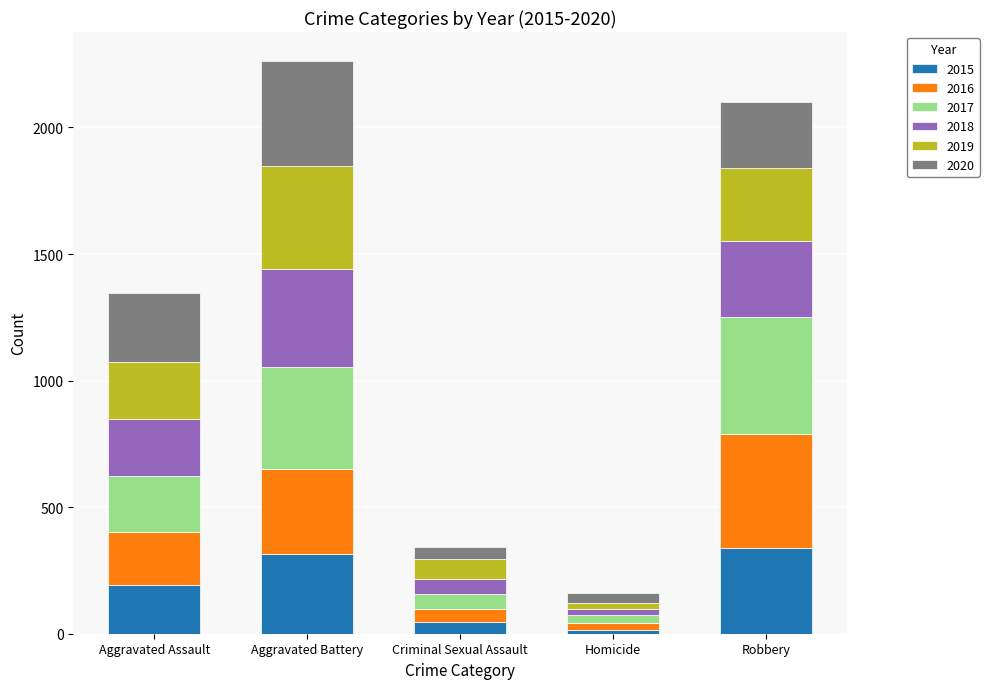

Are the bars grouped side by side (vs. stacked)?

No